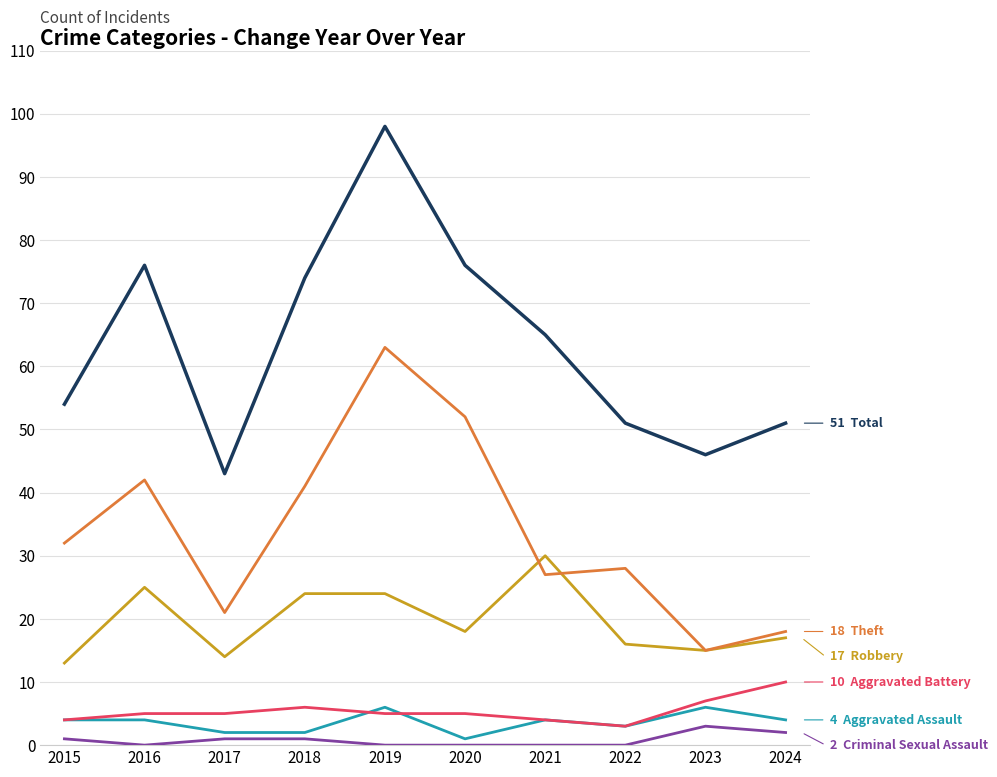

Reading right to left, extract all data points from this chart.

Aggravated Assault: 2024=4	2023=6	2022=3	2021=4	2020=1	2019=6	2018=2	2017=2	2016=4	2015=4
Aggravated Battery: 2024=10	2023=7	2022=3	2021=4	2020=5	2019=5	2018=6	2017=5	2016=5	2015=4
Criminal Sexual Assault: 2024=2	2023=3	2022=0	2021=0	2020=0	2019=0	2018=1	2017=1	2016=0	2015=1
Robbery: 2024=17	2023=15	2022=16	2021=30	2020=18	2019=24	2018=24	2017=14	2016=25	2015=13
Theft: 2024=18	2023=15	2022=28	2021=27	2020=52	2019=63	2018=41	2017=21	2016=42	2015=32
Total: 2024=51	2023=46	2022=51	2021=65	2020=76	2019=98	2018=74	2017=43	2016=76	2015=54